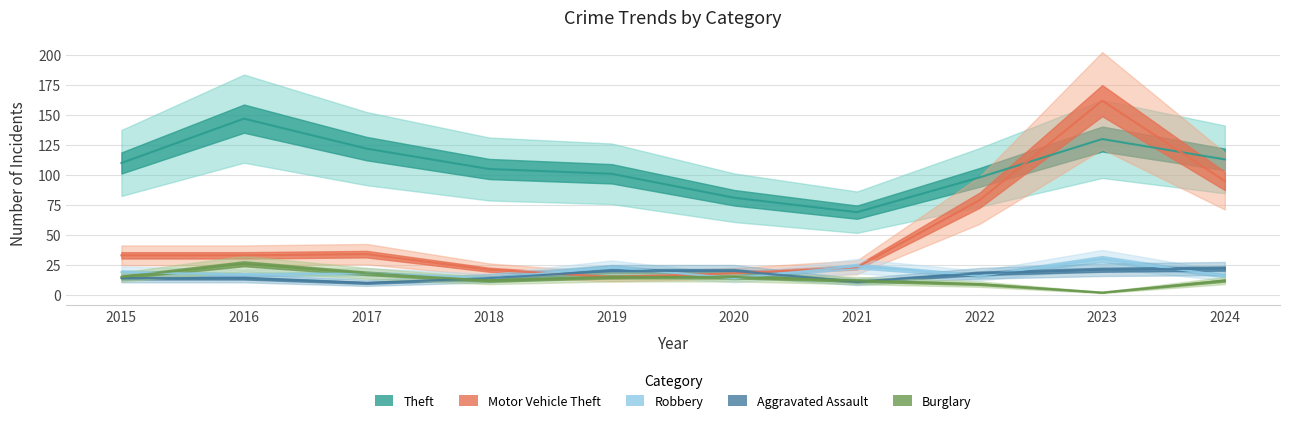

How many distinct data groups are displayed?

5